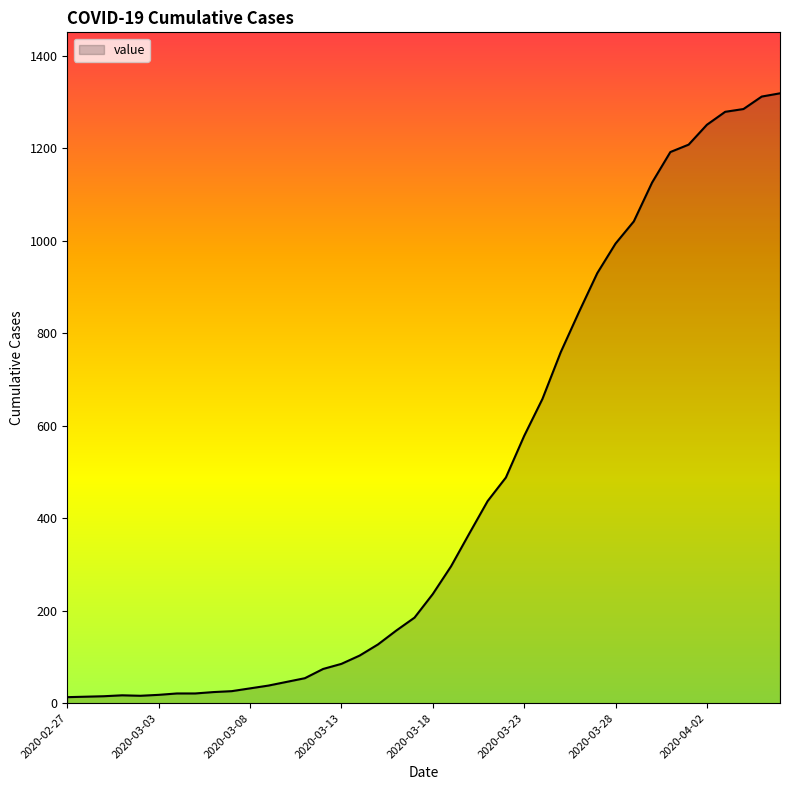

What is the greatest value displayed?

1319